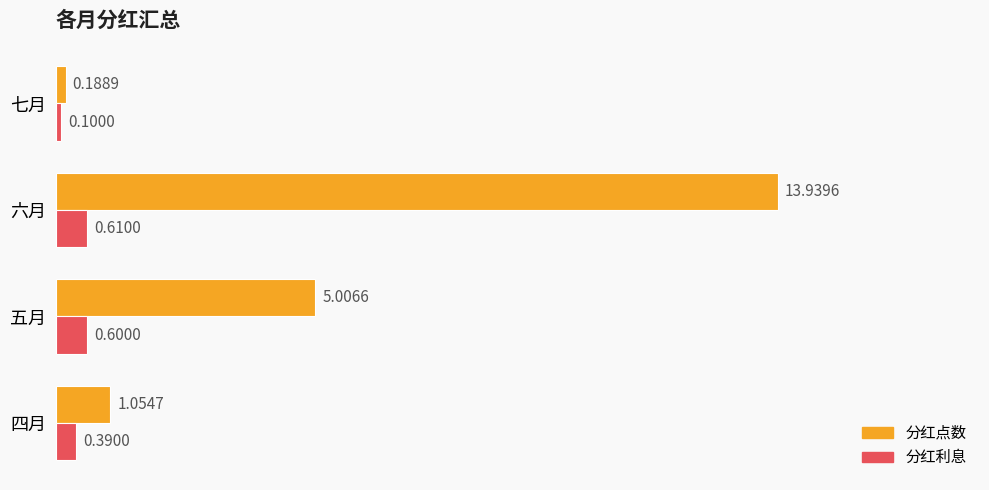

Which category has the highest value across all series?

六月